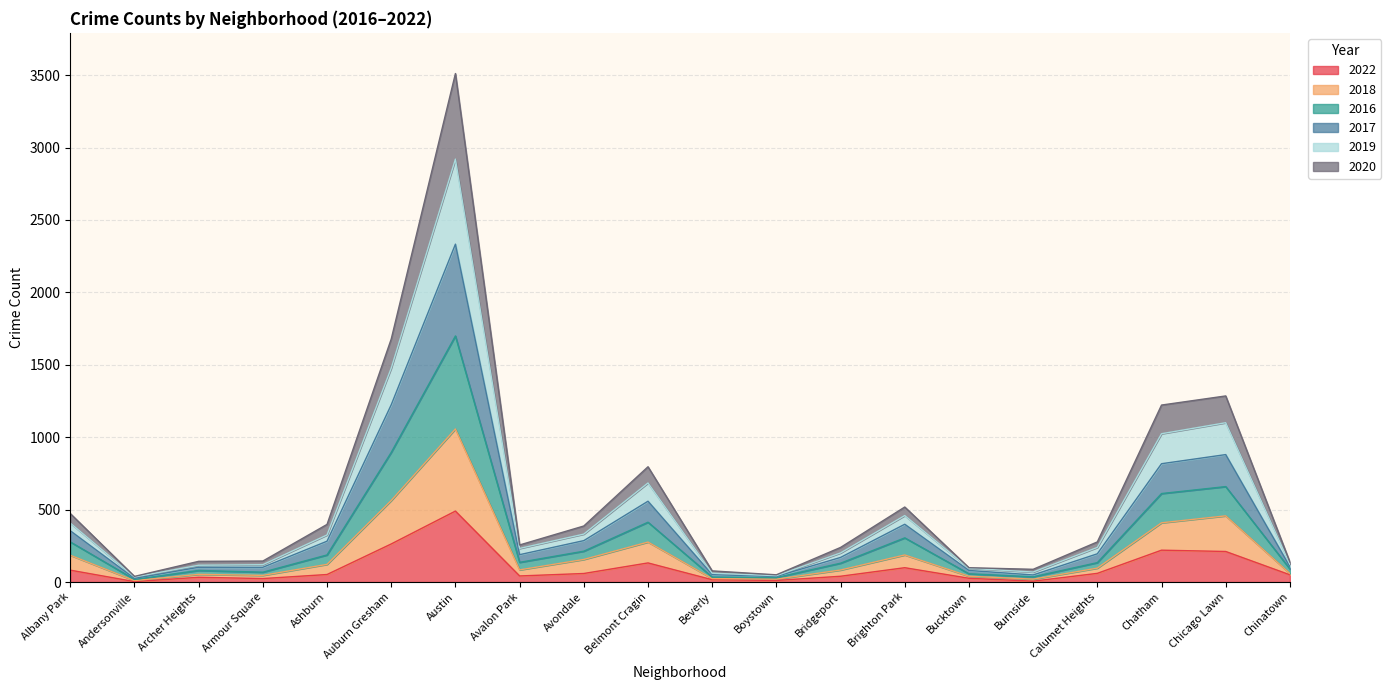

What is the total value across all series at Chatham?

1222